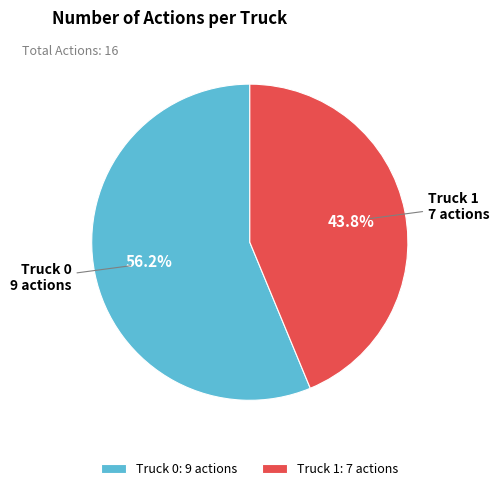

What is the ratio of the value at Truck 0 to the value at Truck 1?

1.3